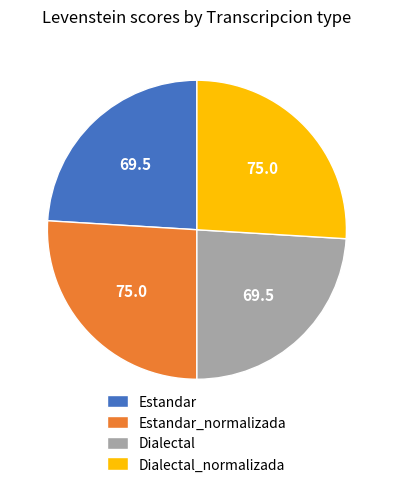

Is there a majority slice in this chart?

No